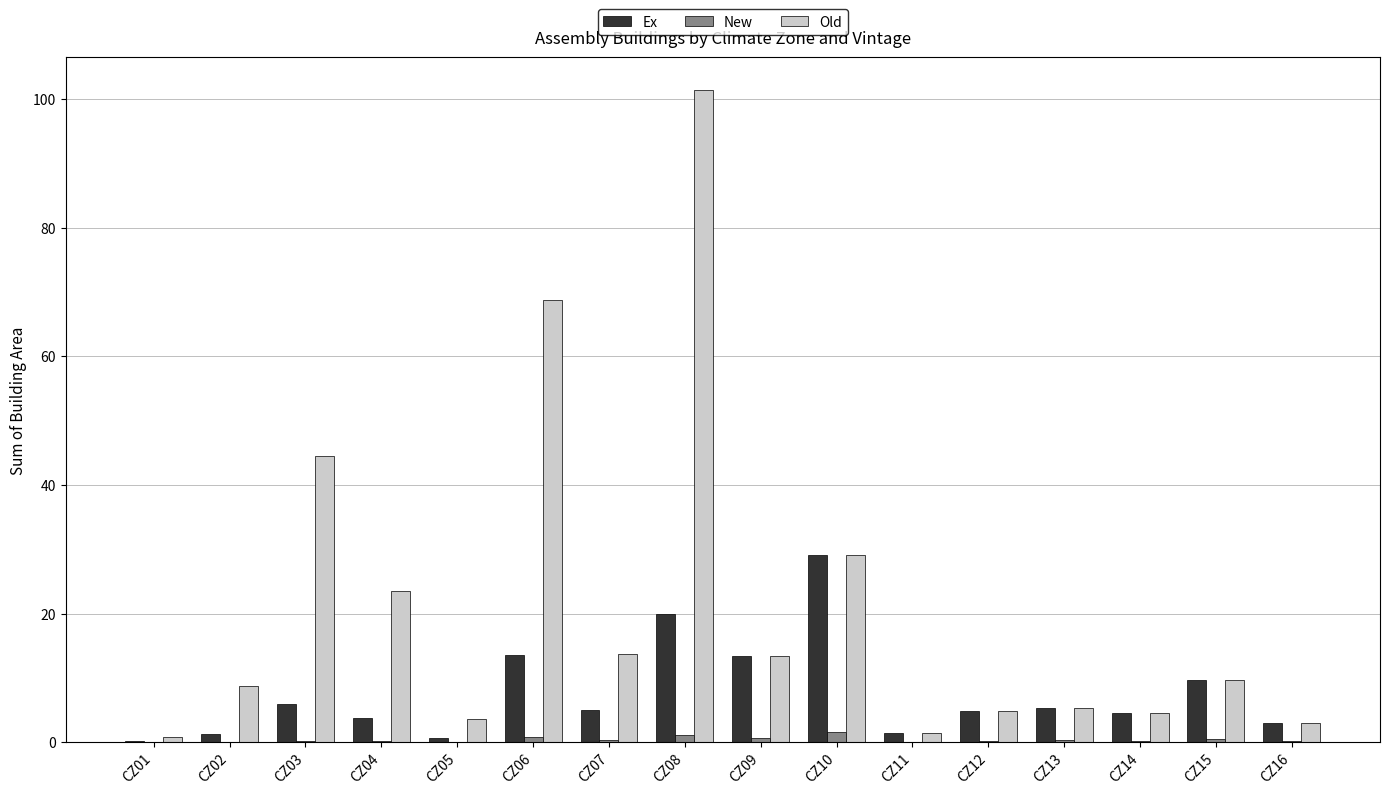

Which series changed the most between CZ01 and CZ04?

Old